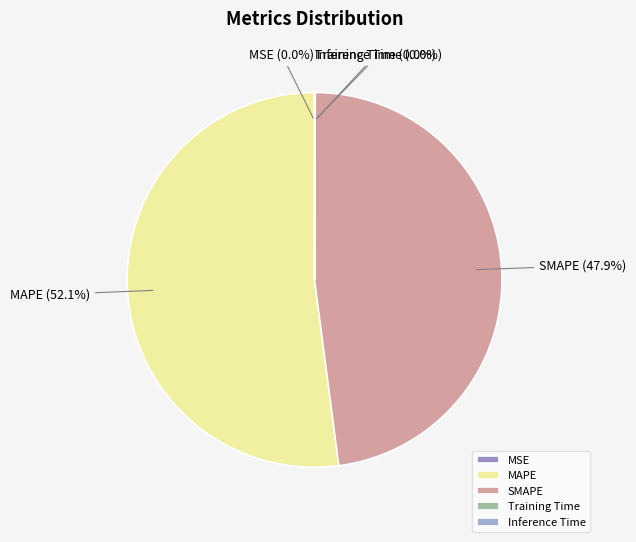

To the nearest percent, what is the difference between the SMAPE and MAPE slice percentages?

4%